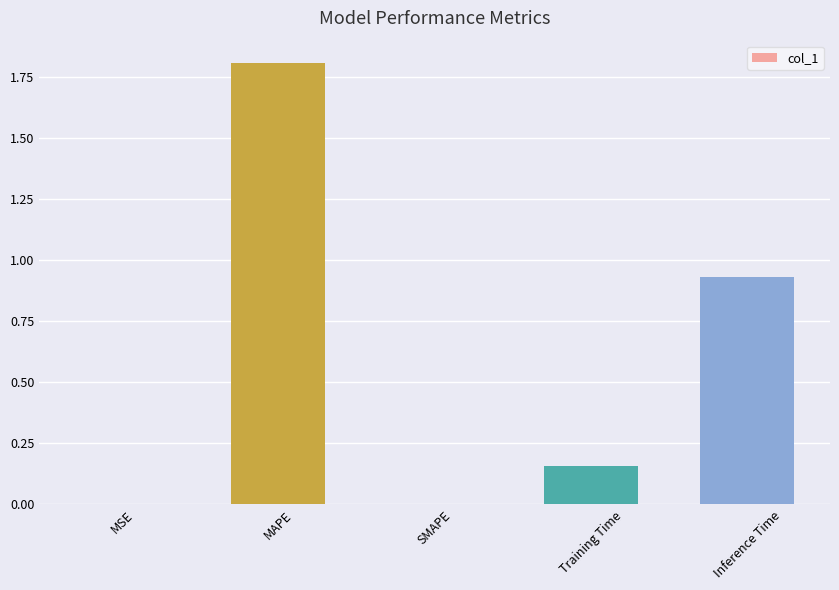

What is the change in value from SMAPE to Inference Time?

+0.9